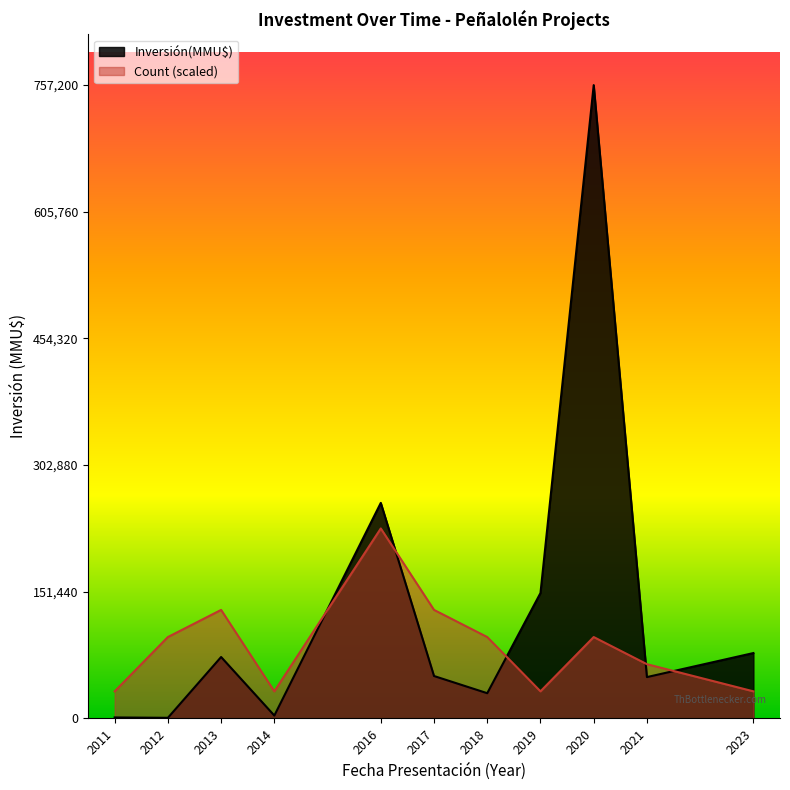

Between 2014 and 2020, which series saw the biggest shift?

Inversión(MMU$)